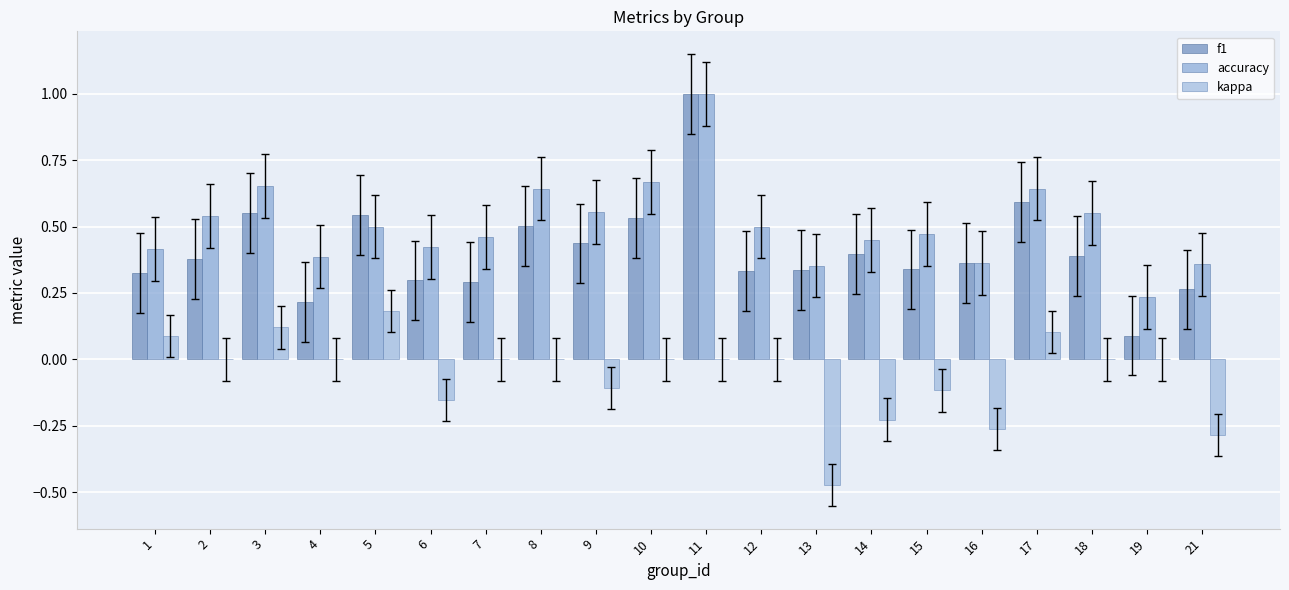

Are the bars horizontal?

No